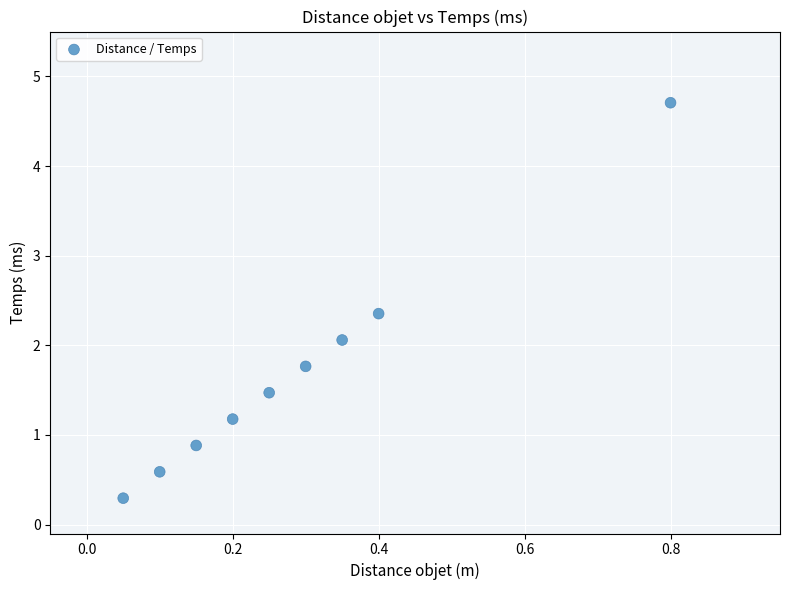

What Y value in the scatter plot is closest to 2?

2.1